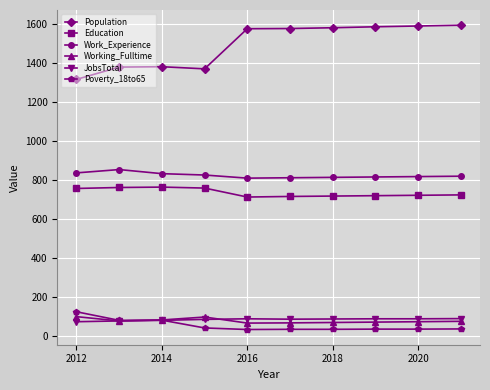

True or false: Education and Poverty_18to65 cross at least once.

False